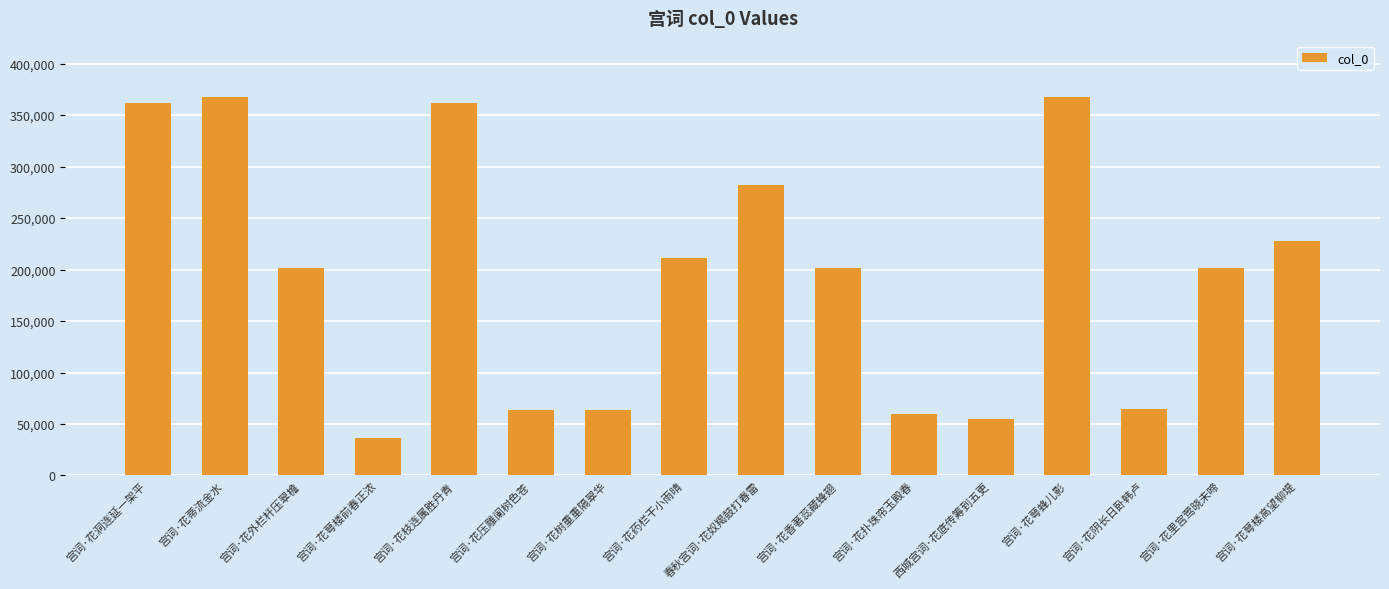

What is the minimum value shown in the chart?

36072